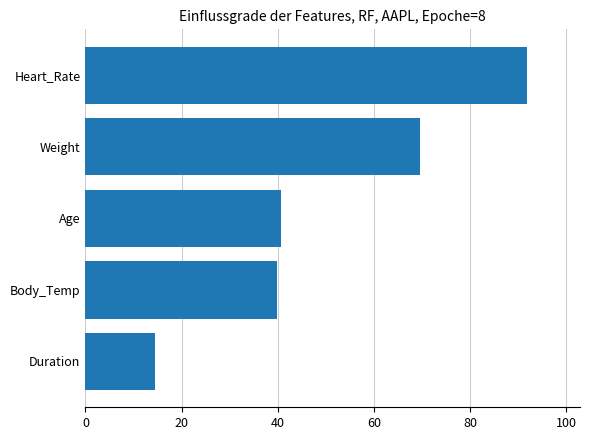

Is it true that the value at Duration is 3.2?

False